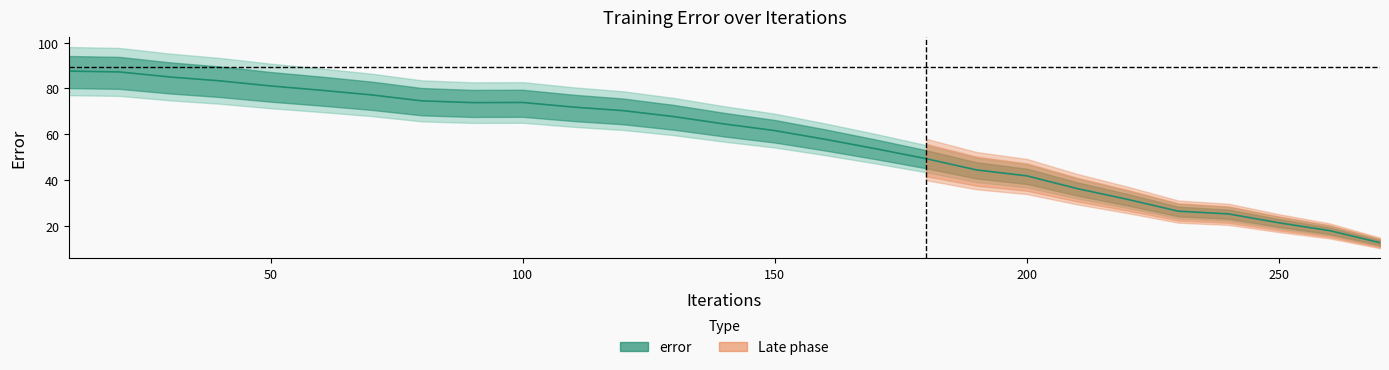

Count the number of values greater than 64.

14